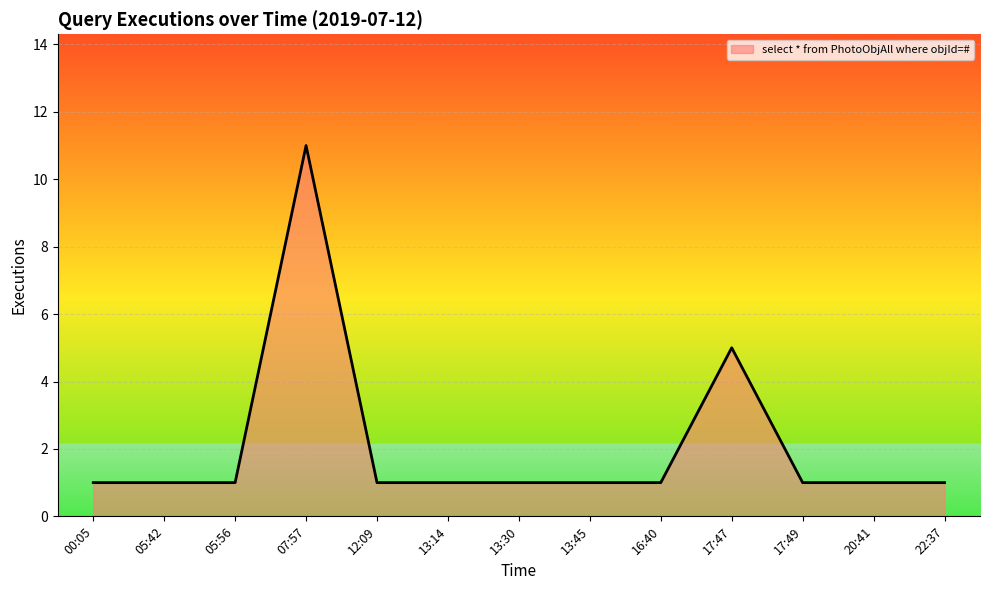

Reading right to left, extract all data points from this chart.

22:37=1	20:41=1	17:49=1	17:47=5	16:40=1	13:45=1	13:30=1	13:14=1	12:09=1	07:57=11	05:56=1	05:42=1	00:05=1